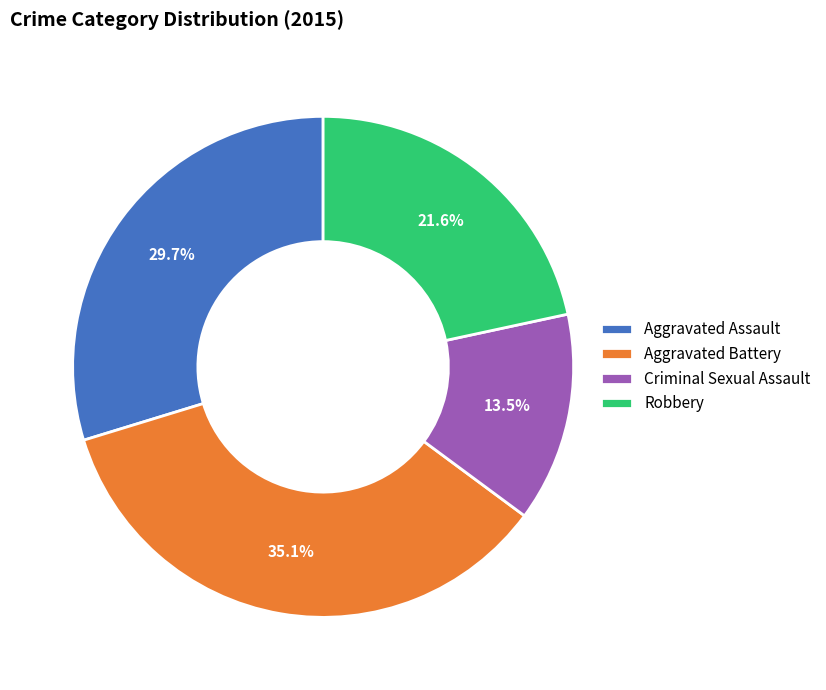

Combined, do Criminal Sexual Assault and Aggravated Battery account for over 50%?

No